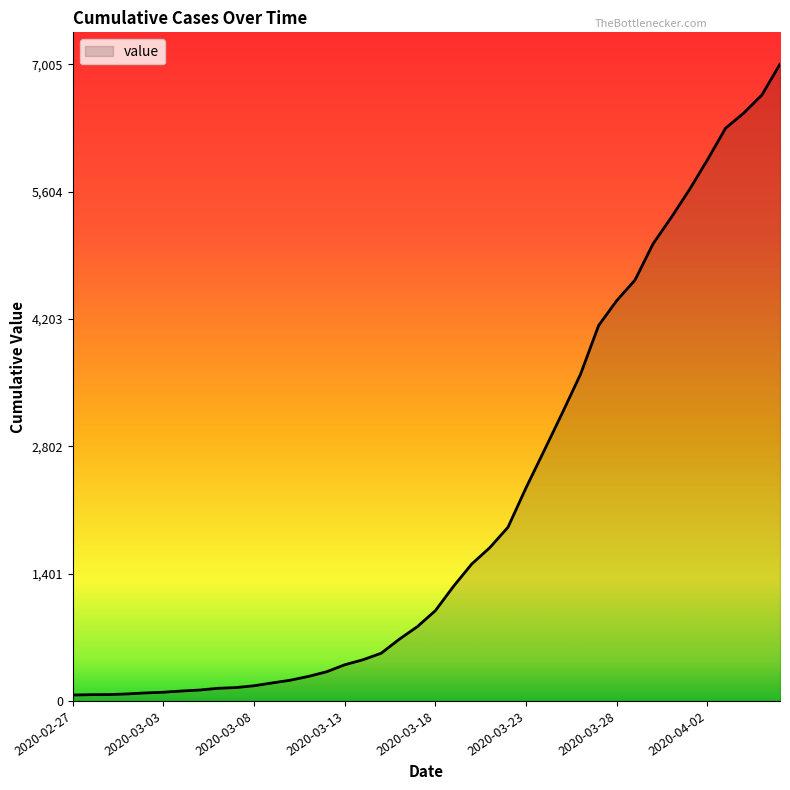

What is the maximum value shown in the chart?

7005